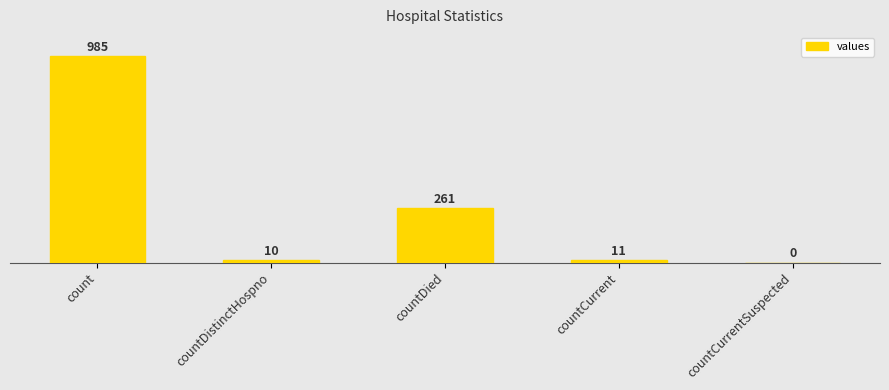

What is the greatest value displayed?

985